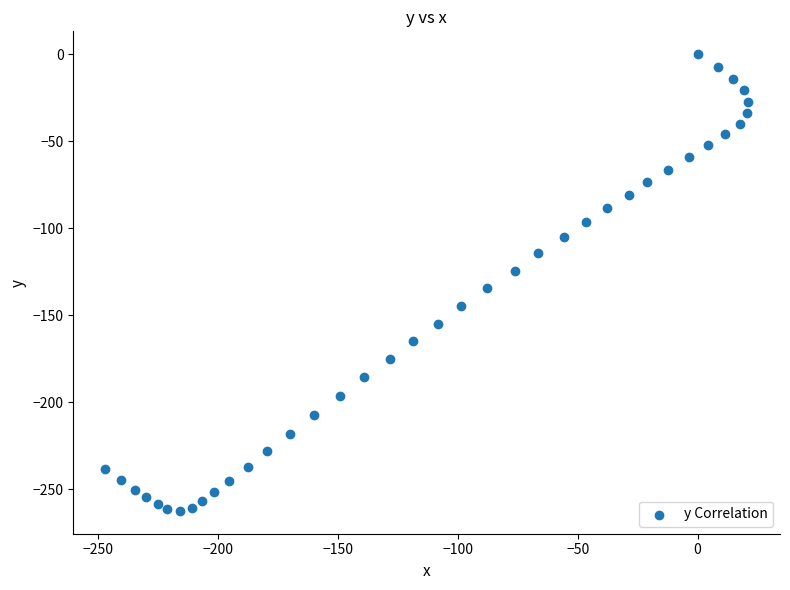

What Y value in the scatter plot is closest to -131?

-134.5